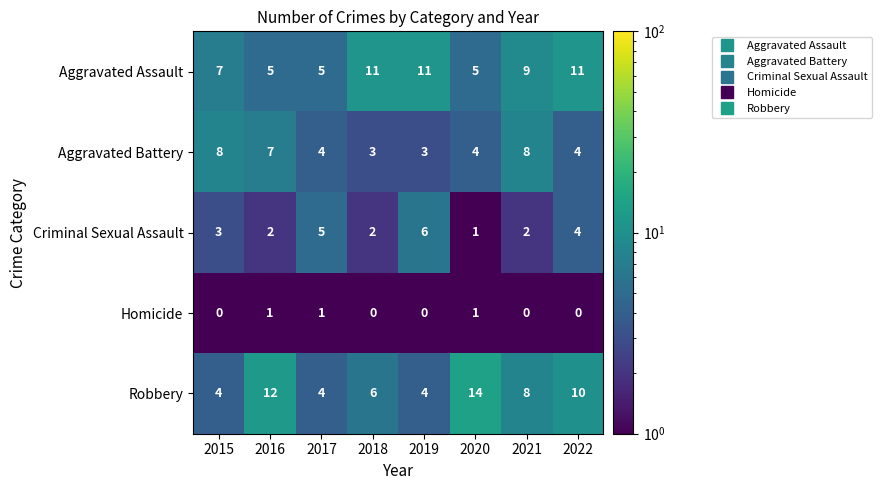

What value does the Aggravated Assault series have at 2018?

11